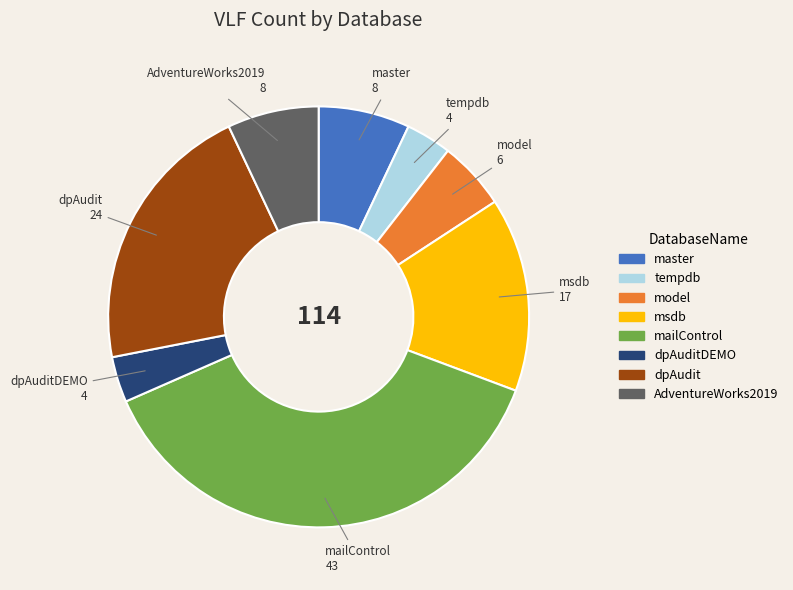

Which slice is the largest?

mailControl